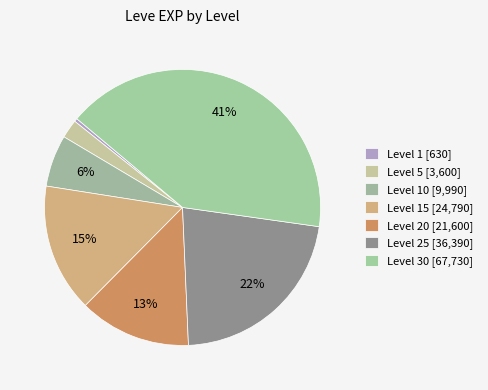

What is the smallest slice in the pie chart?

1